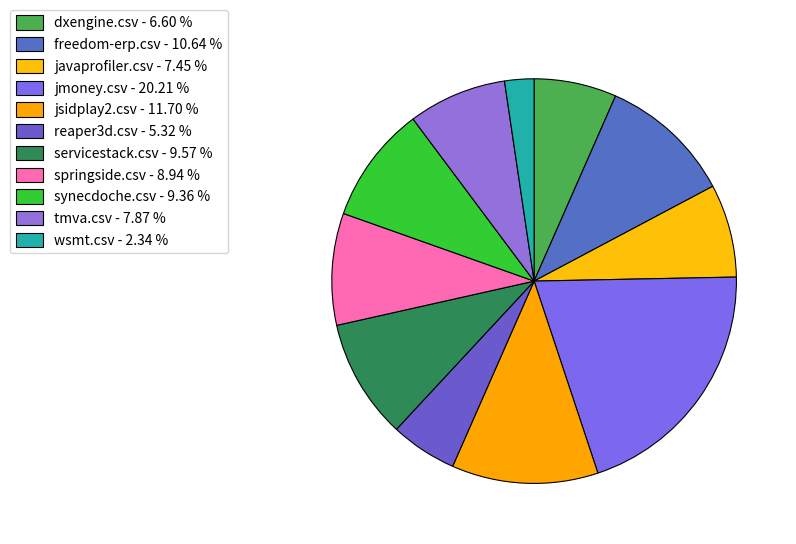

How many segments does this pie chart have?

11